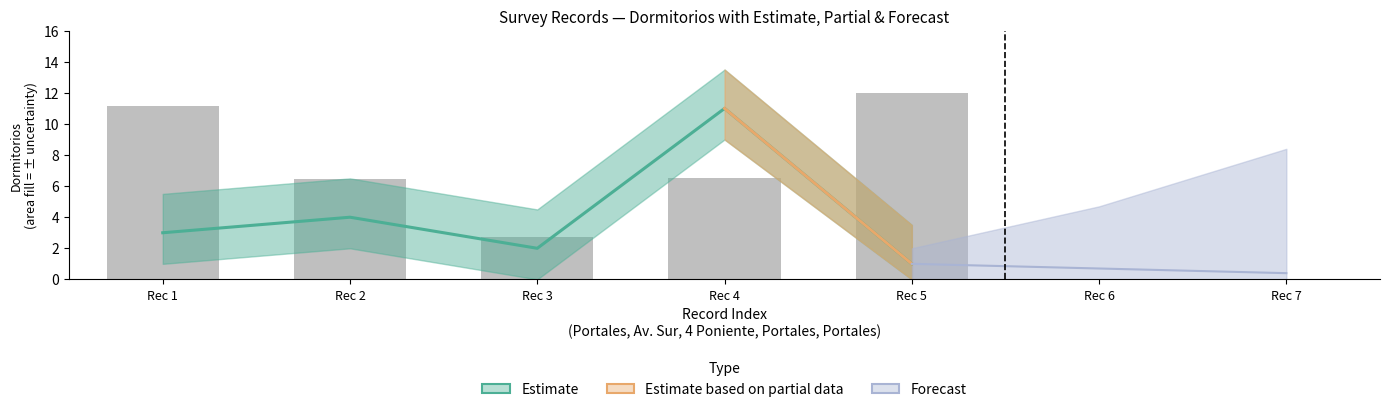

What is the ratio of the value at Rec 4 to the value at Rec 2?

1.0